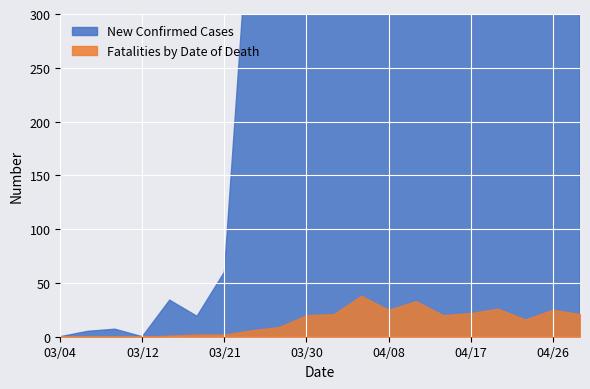

The New Confirmed Cases series shows 669 at 2020/04/02. True or false?

True